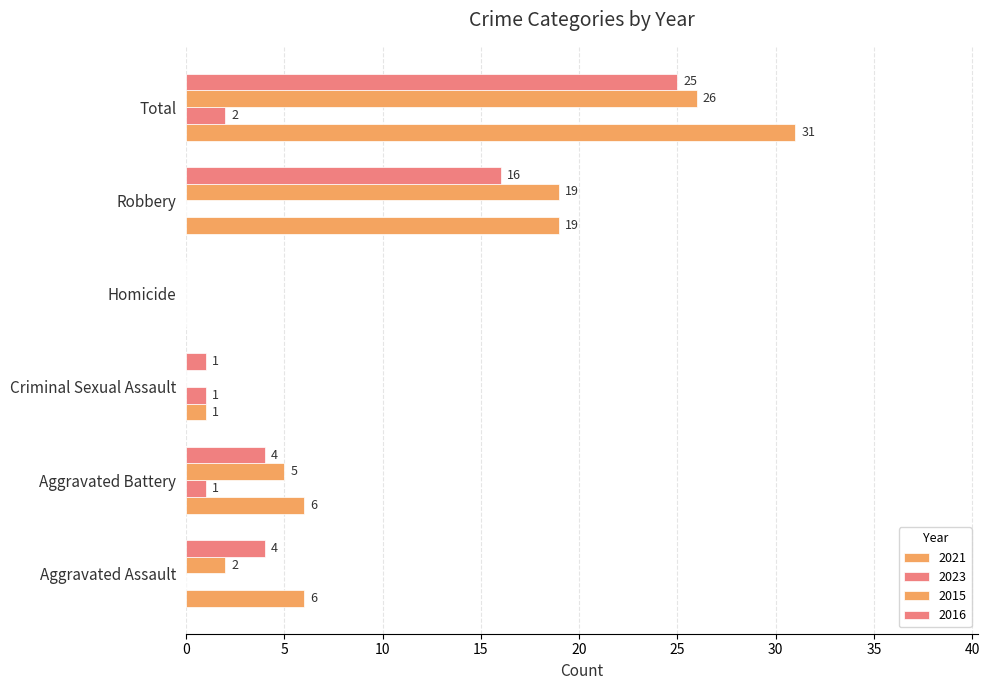

Count the number of data series in this chart.

4